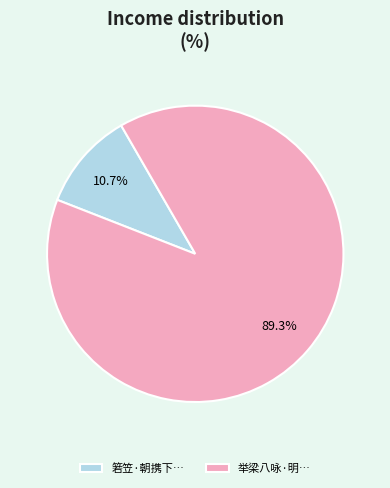

How many segments does this pie chart have?

2